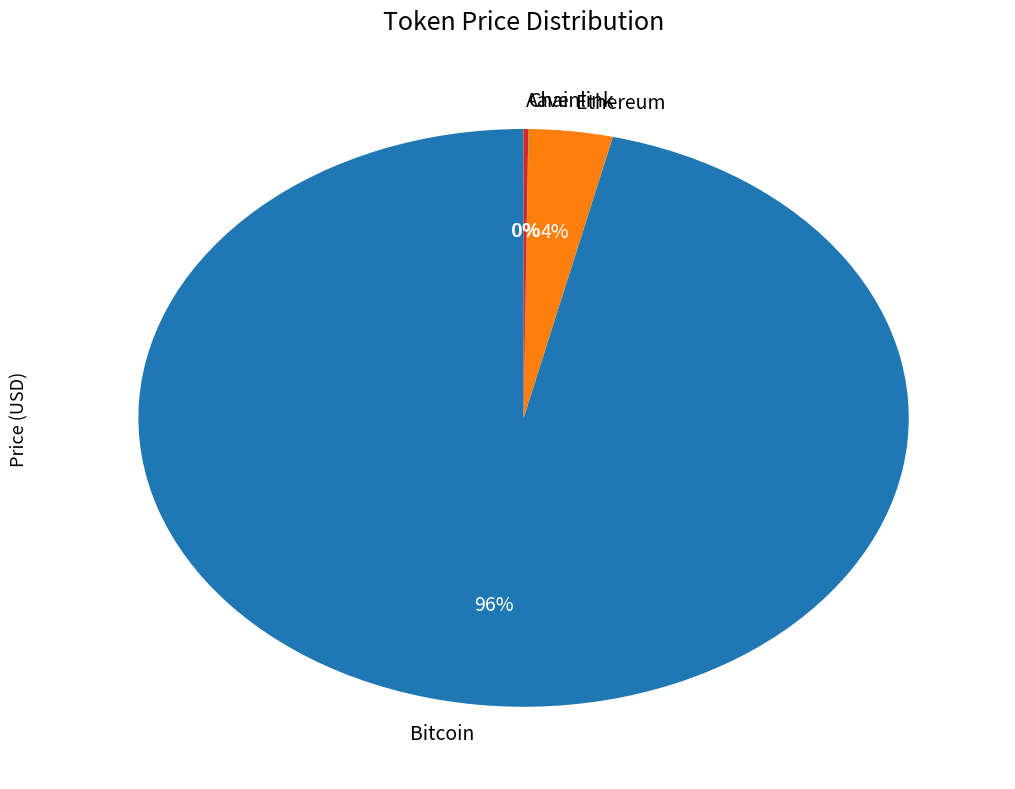

To the nearest percent, what is the average slice percentage?

25%